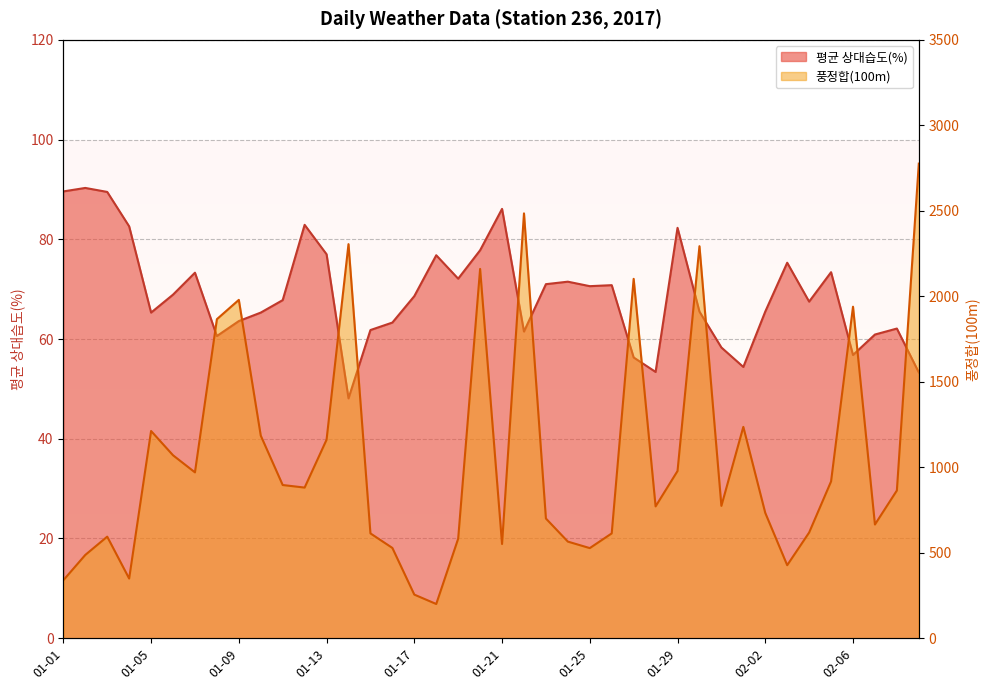

What is the sum of the 평균 상대습도(%) values at 01-11 and 02-01?

122.2